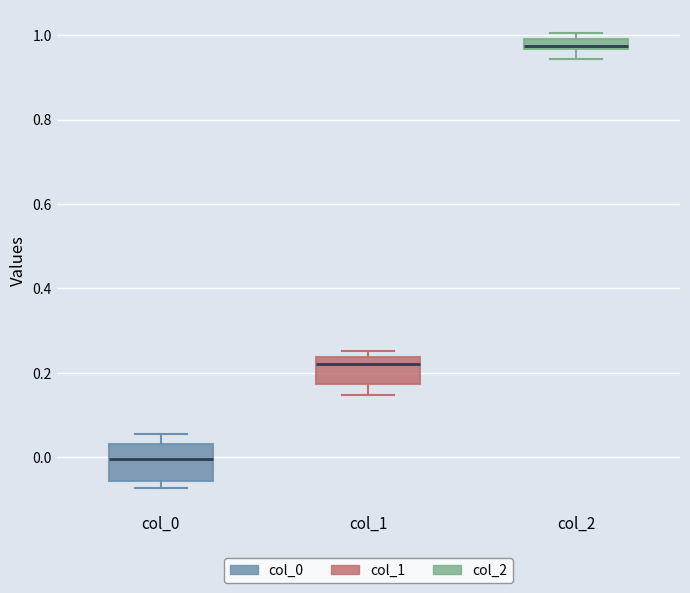

Where is the upper edge of the box for col_2 on the y-axis? The values are not printed on the chart, so give them approximately, as read against the axis.

1.00